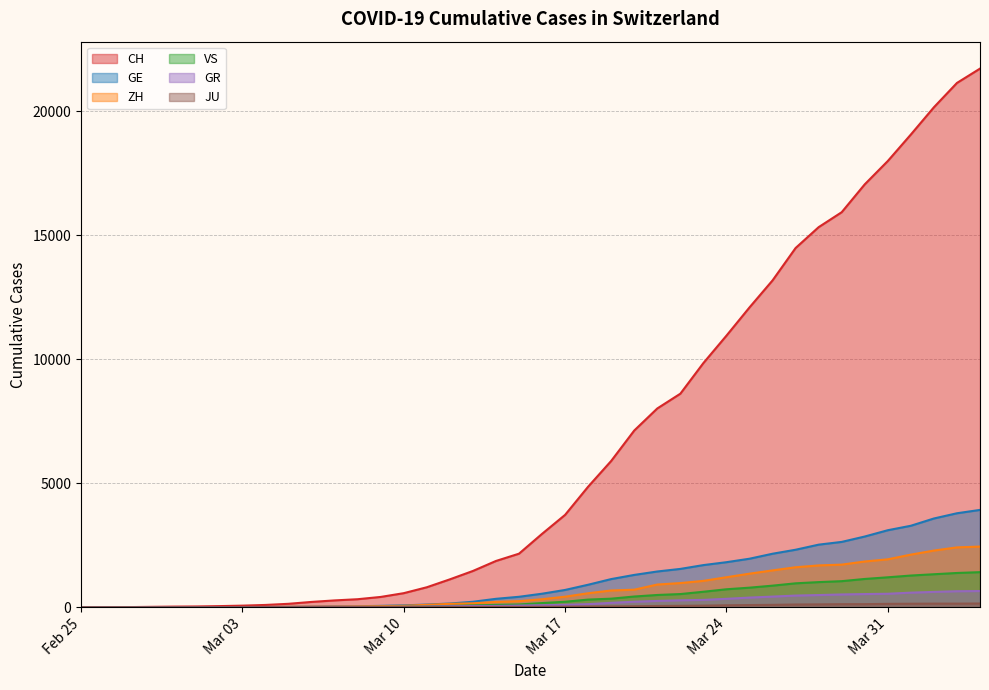

What is the average value of the JU series?

49